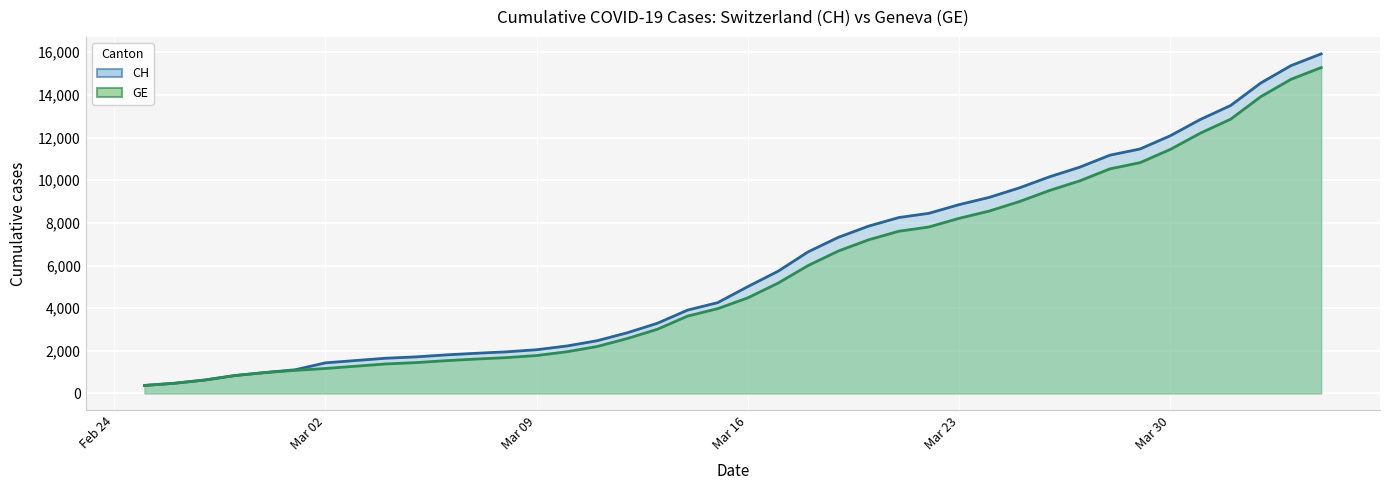

The value of CH (line) at 24 is 10606. True or false?

False